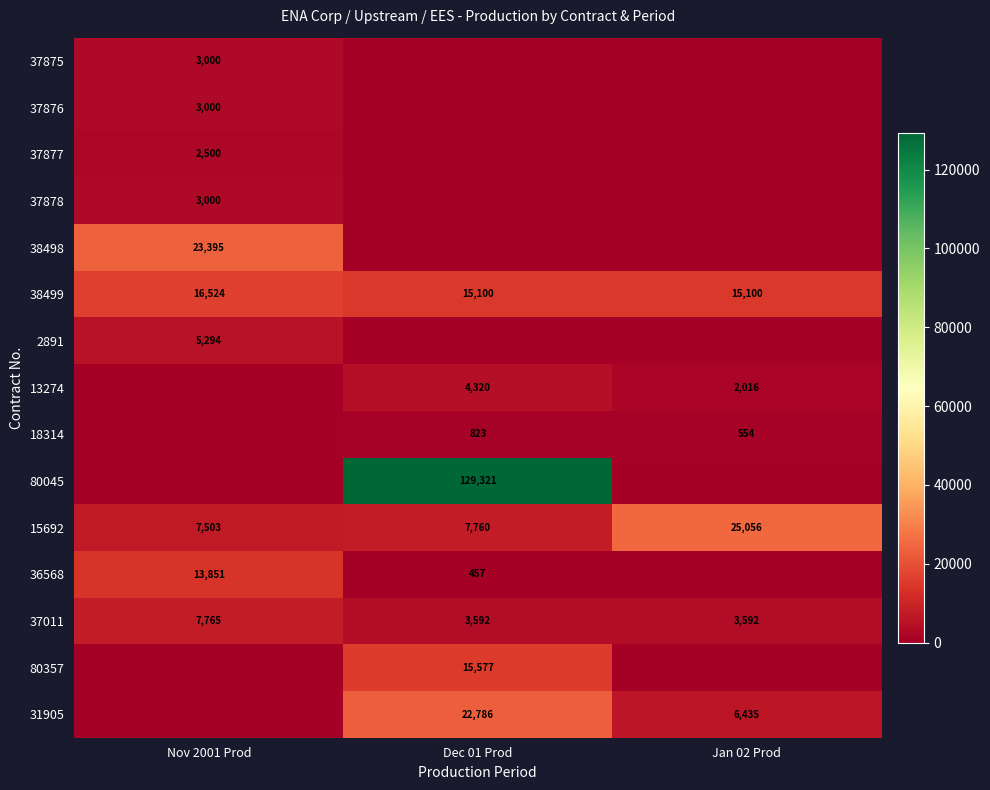

What is the average value of the 38499 series?

15575